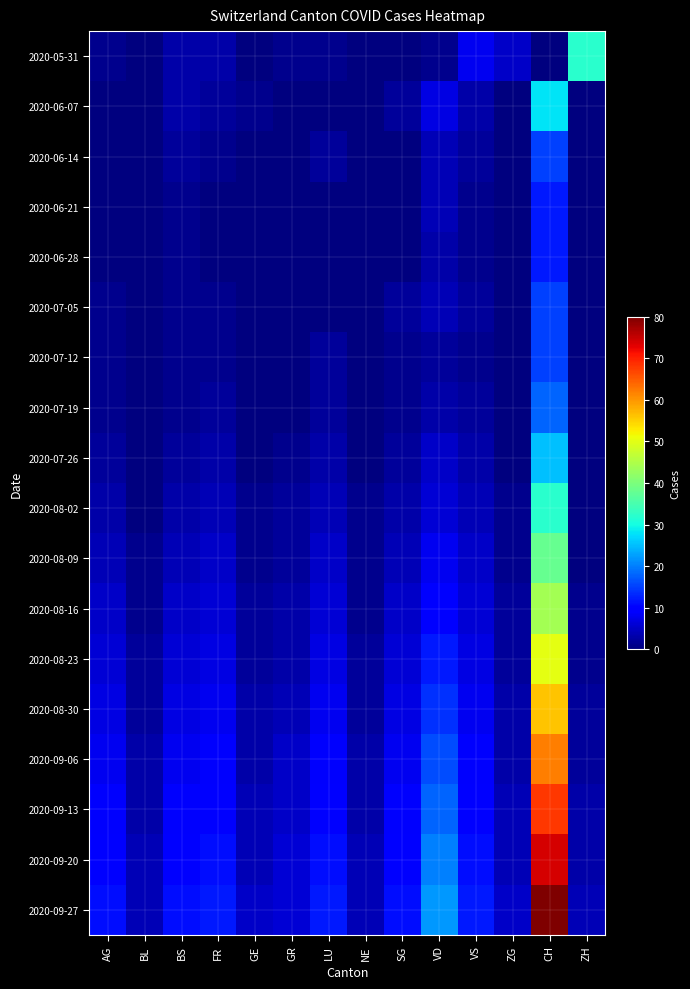

Which has a higher value, VS or AG?

VS